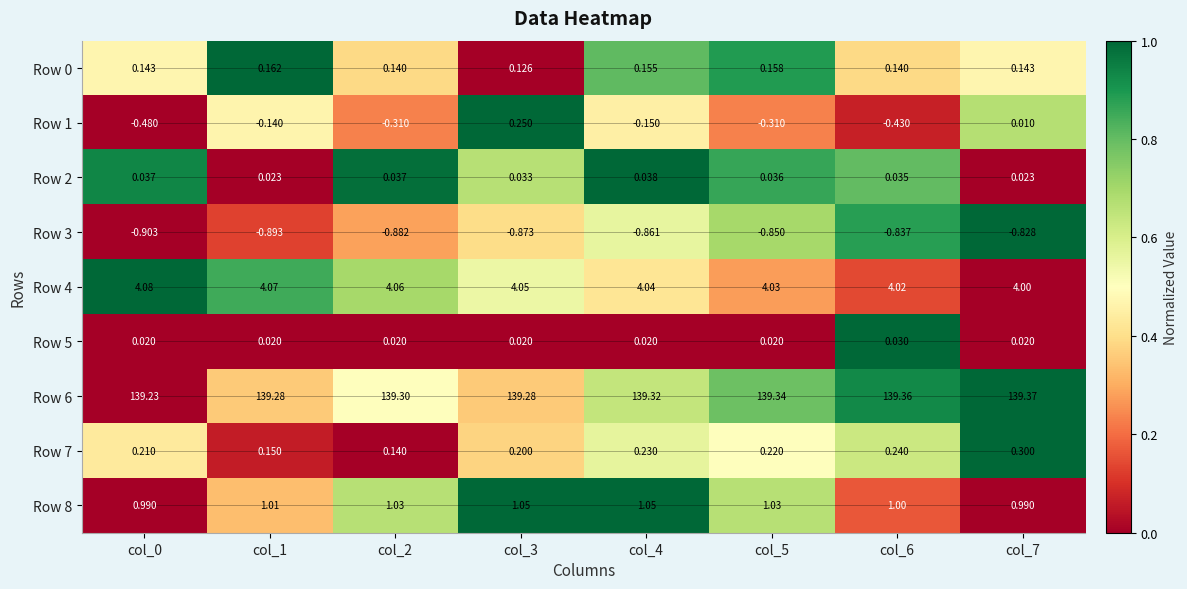

Is the value of Row 4 at col_2 greater than the value of Row 1 at col_7?

Yes